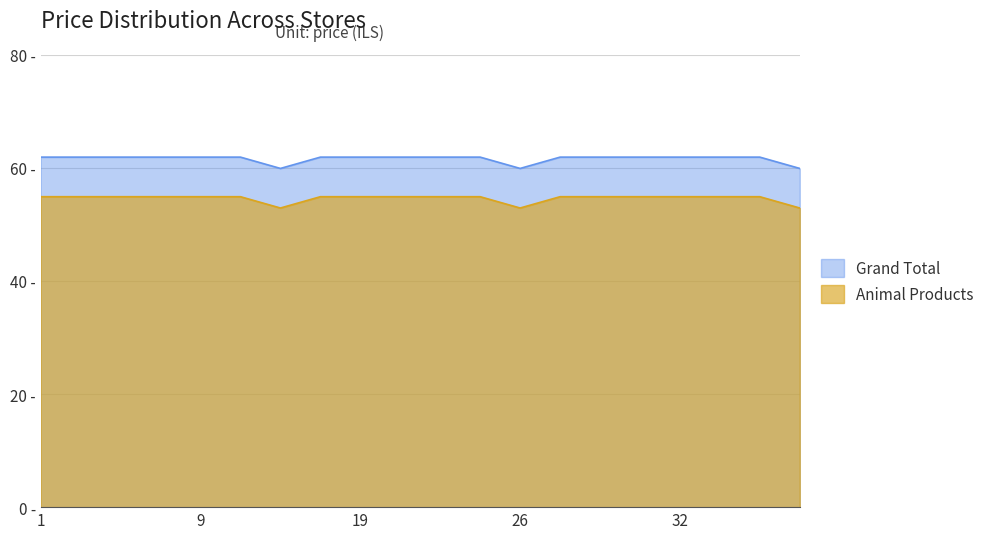

List the series in order of their overall mean, lowest first.

Animal Products, Grand Total